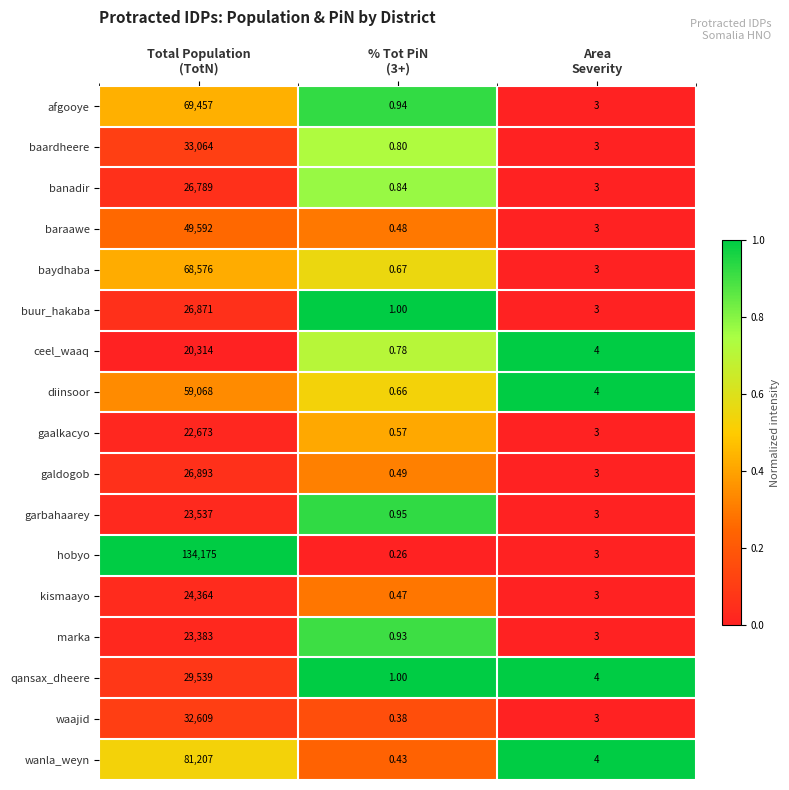

How many distinct data groups are displayed?

17